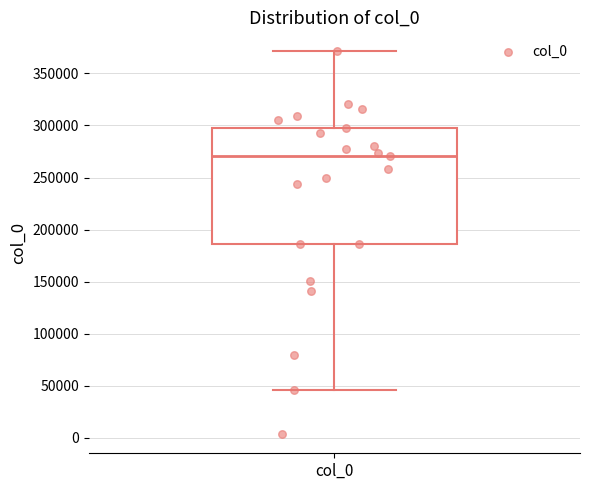

Read this box plot against the y-axis: the position of the median line, the range covered by the box, and the ends of both whiskers. The values are not printed on the chart, so give them approximately, as read against the axis.

median 270000, box 185000 to 300000, whiskers 45000 to 370000